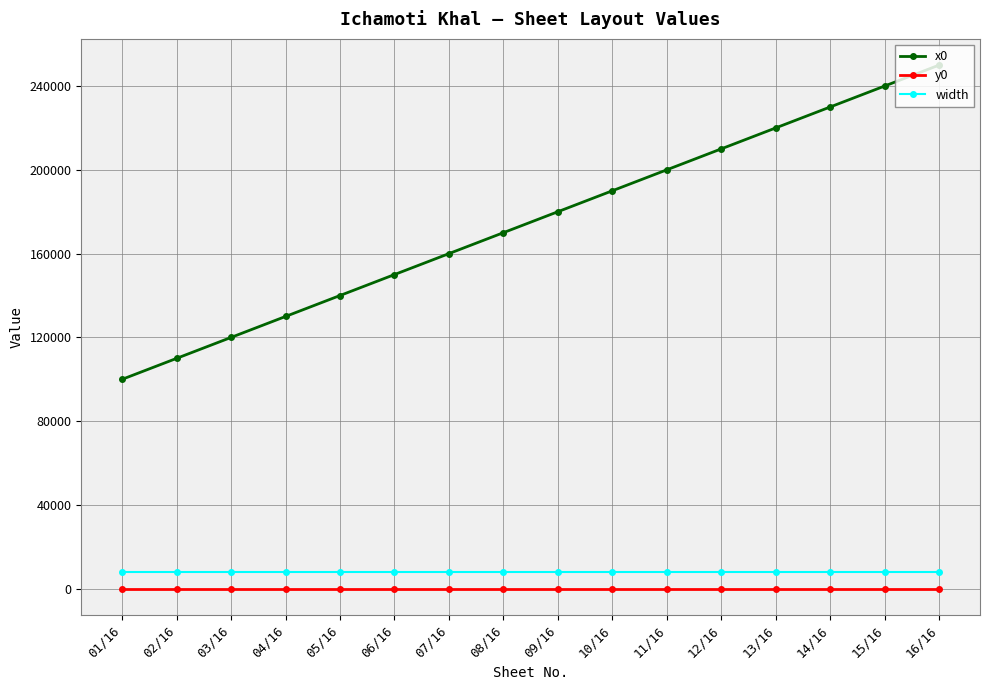

How many categories are shown in the chart?

16